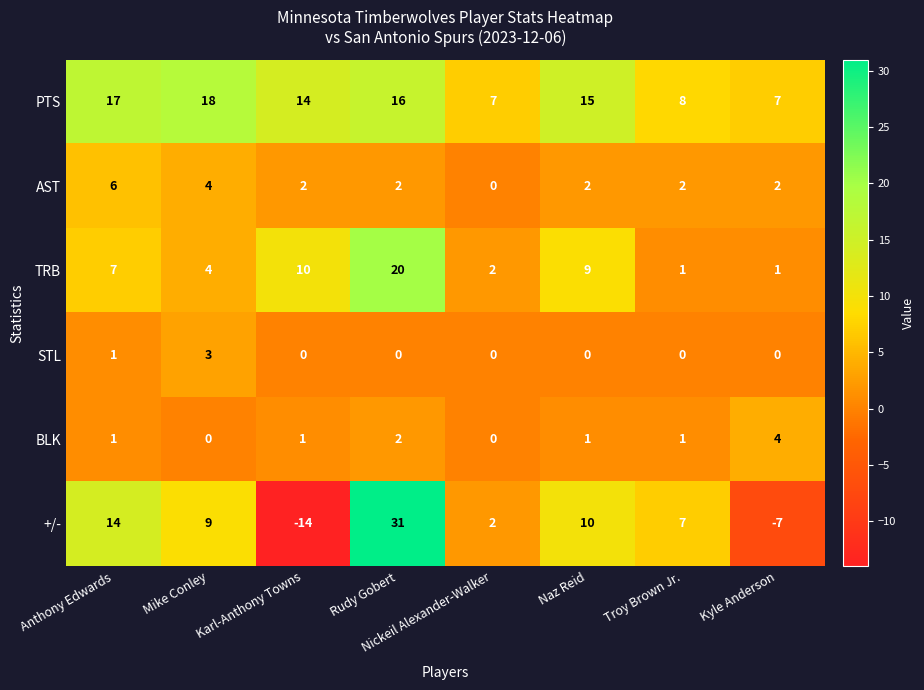

Where is STL nearest to the value 1?

Anthony Edwards